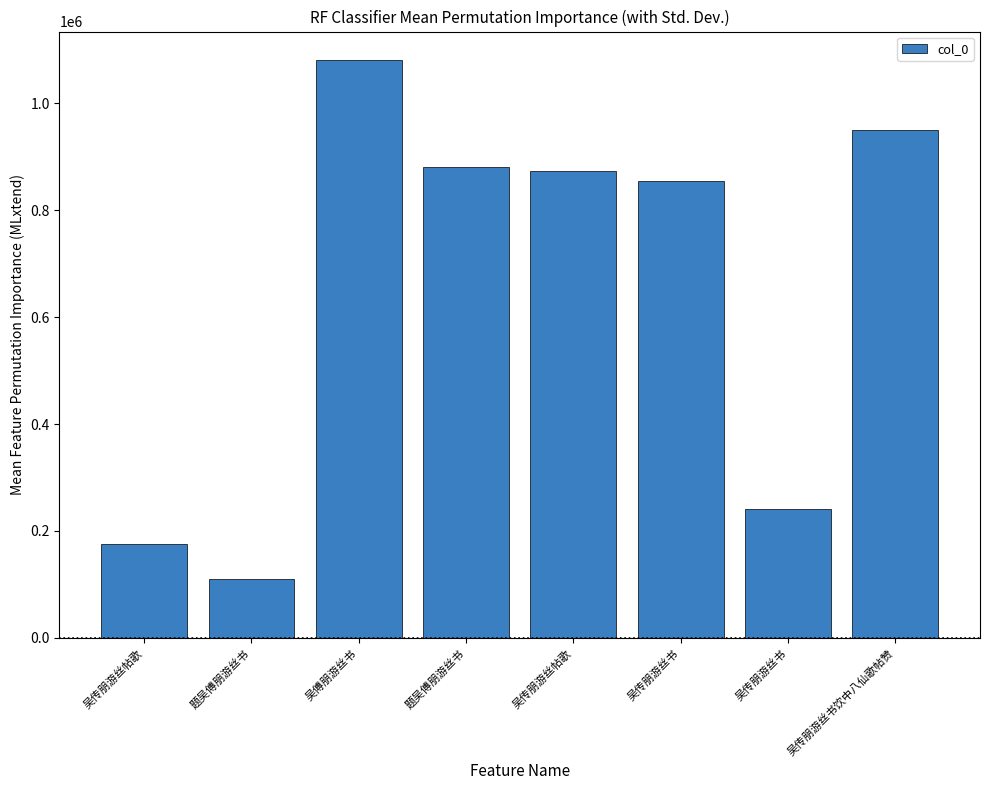

Count the number of data series in this chart.

1